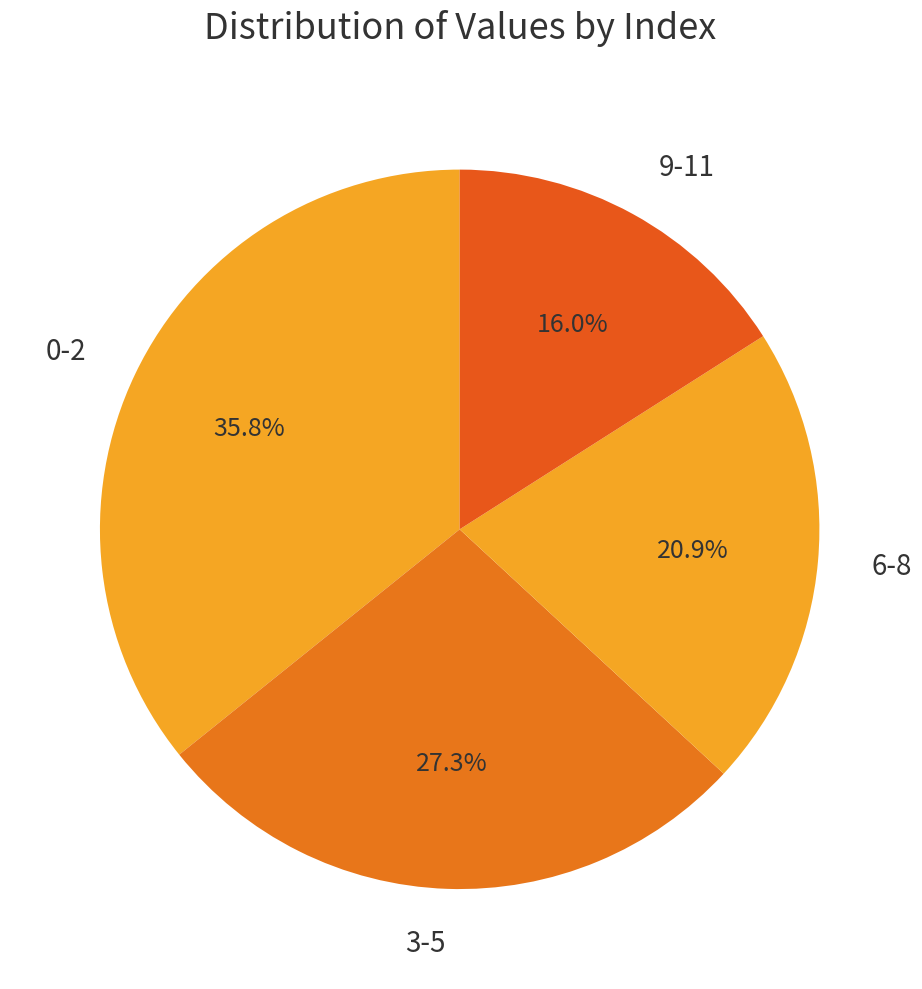

Which category has the smallest portion of the pie?

9-11